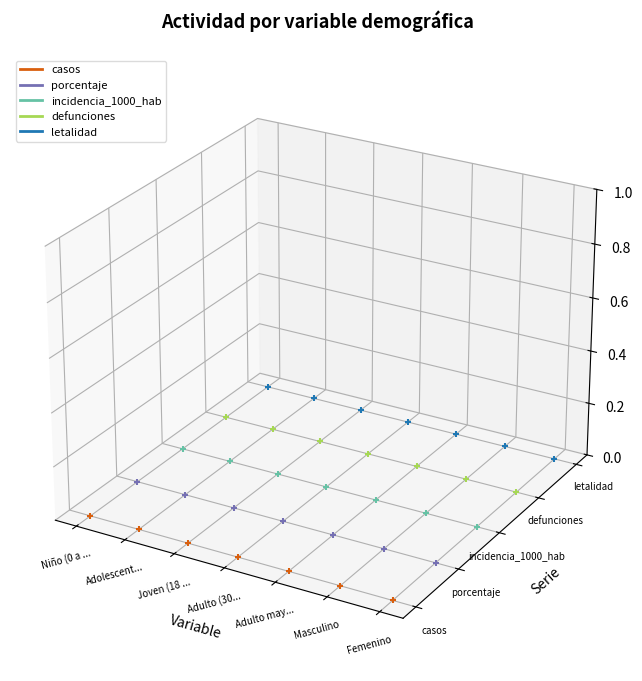

What are all the series names shown in the legend?

casos, porcentaje, incidencia_1000_hab, defunciones, letalidad